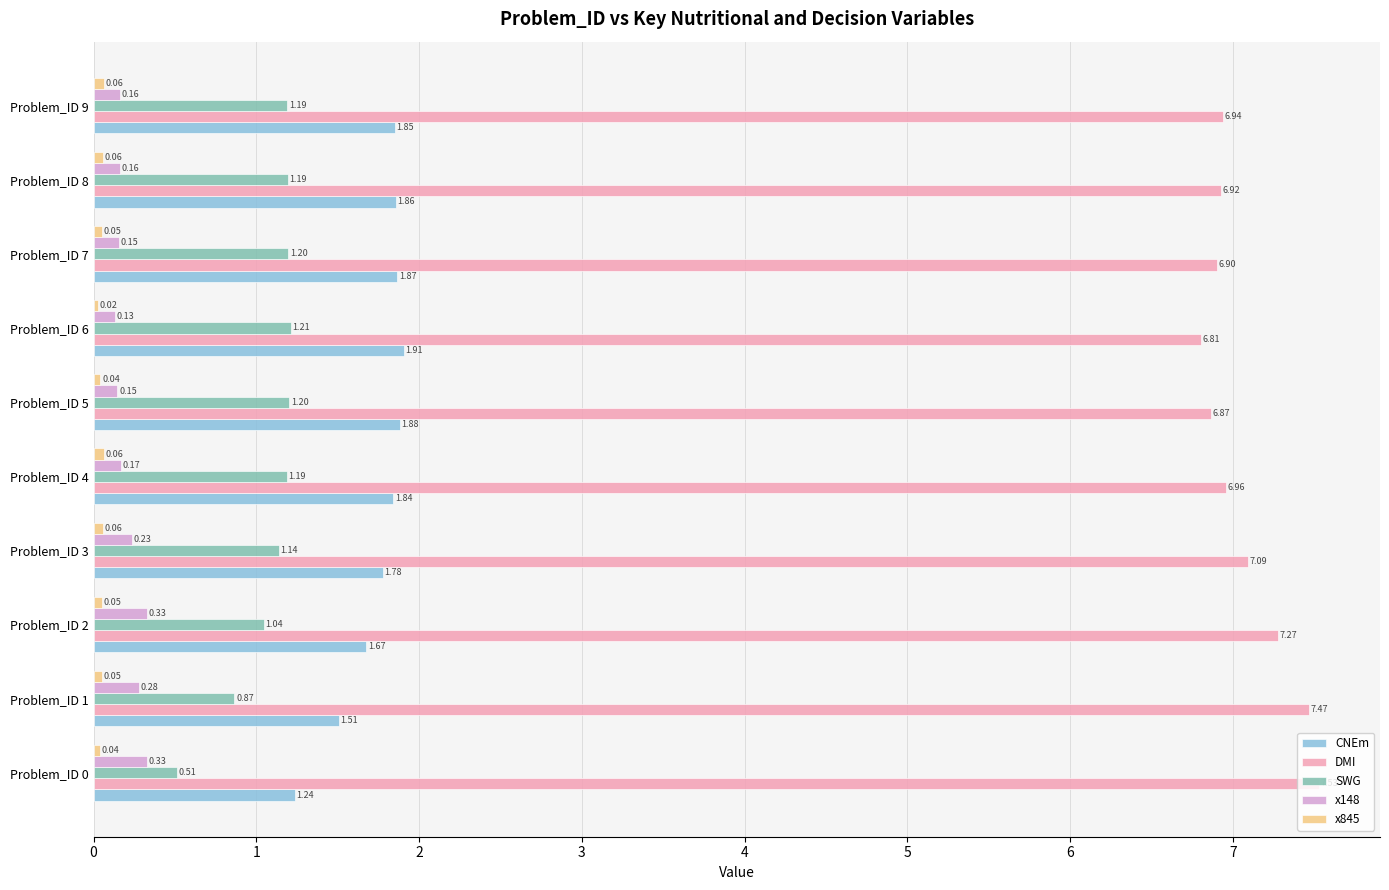

Which series has the largest total across all categories?

DMI